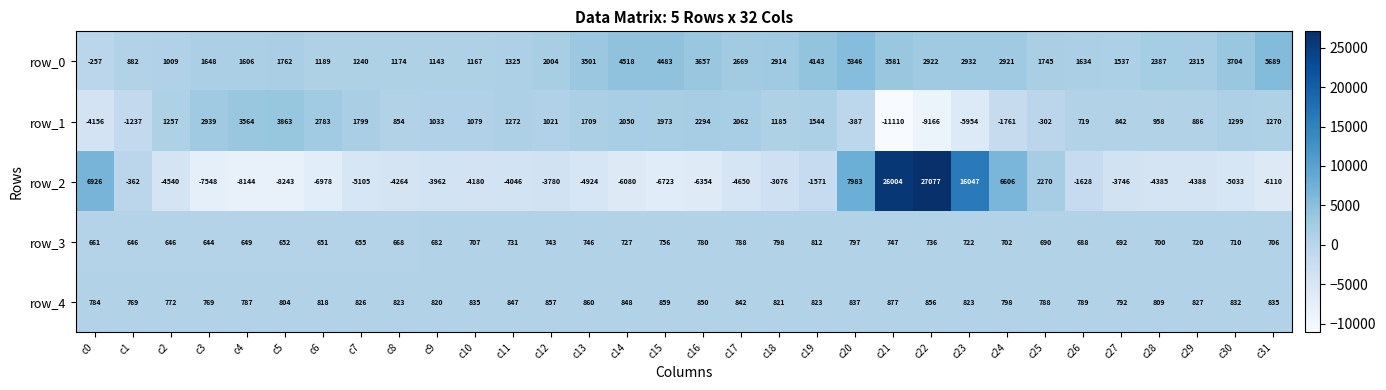

The value of row_0 at c7 is 2168. True or false?

False